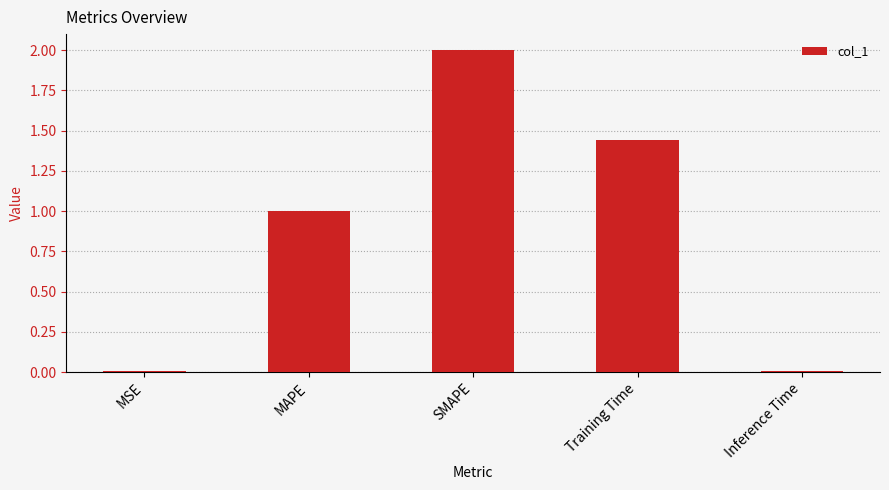

The chart shows a value of 1.6 at MAPE. True or false?

False